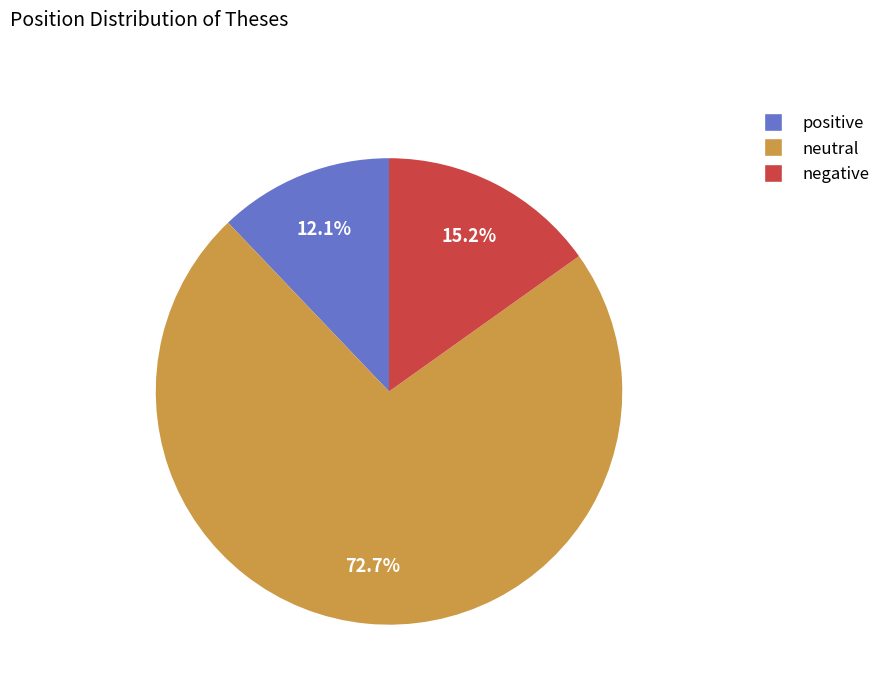

To the nearest percent, what portion does negative represent?

15%